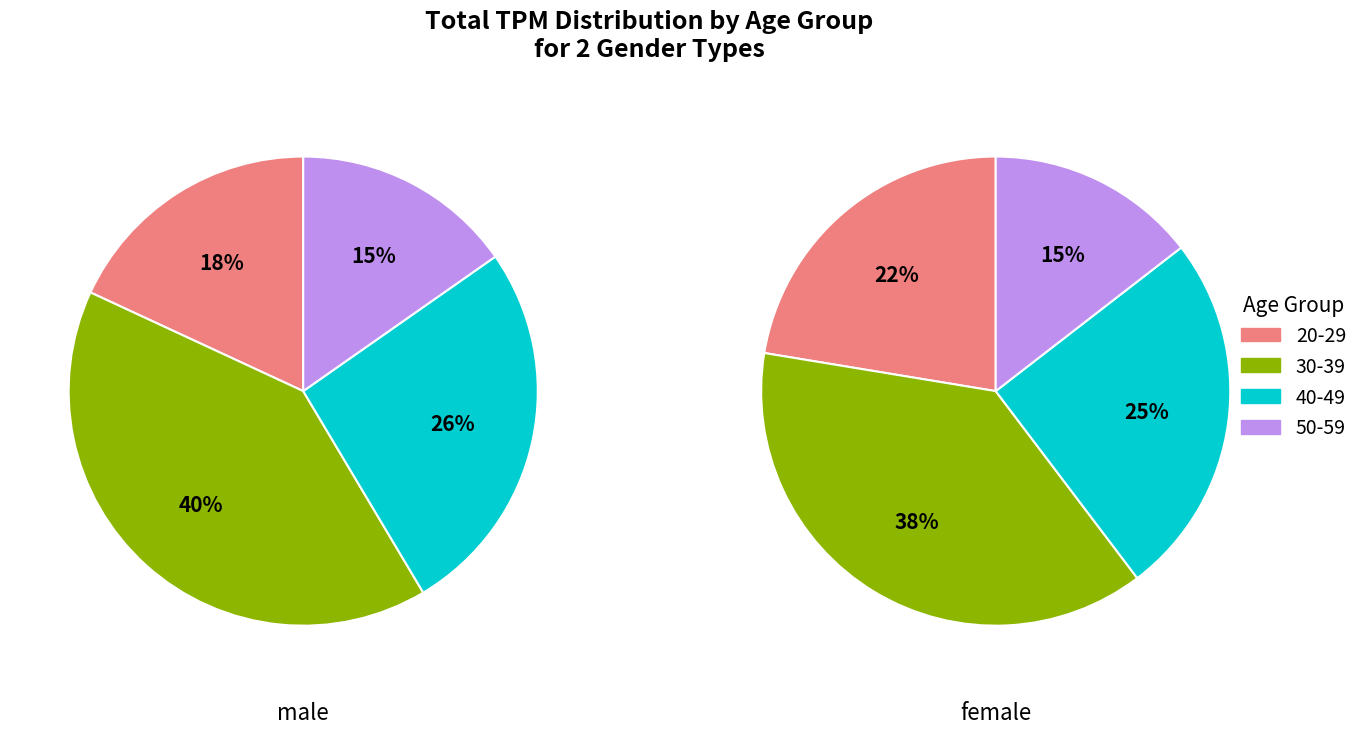

Count the number of slices in the pie.

4